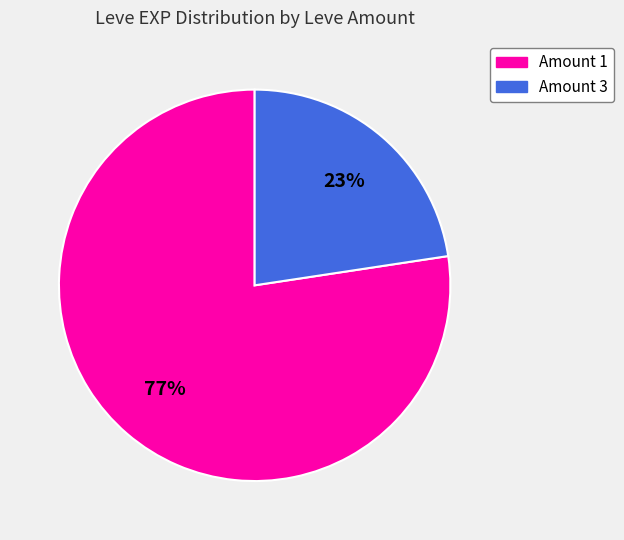

Is there a majority slice in this chart?

Yes